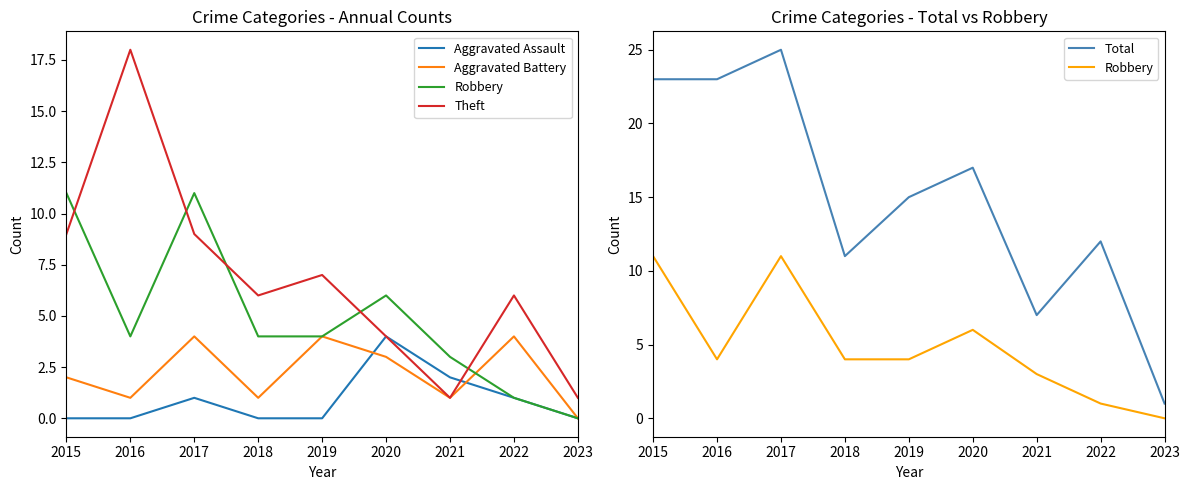

At which label does Aggravated Assault reach its minimum?

2015